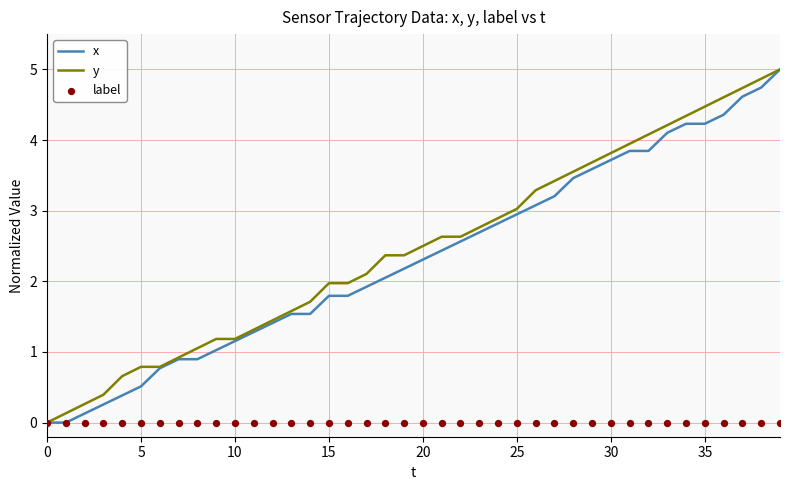

Which series has the largest total across all categories?

y